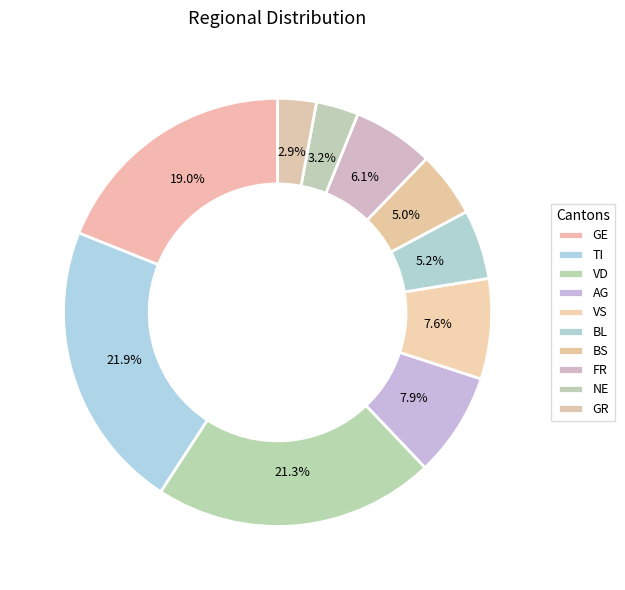

Is there any slice that represents more than half of the pie?

No